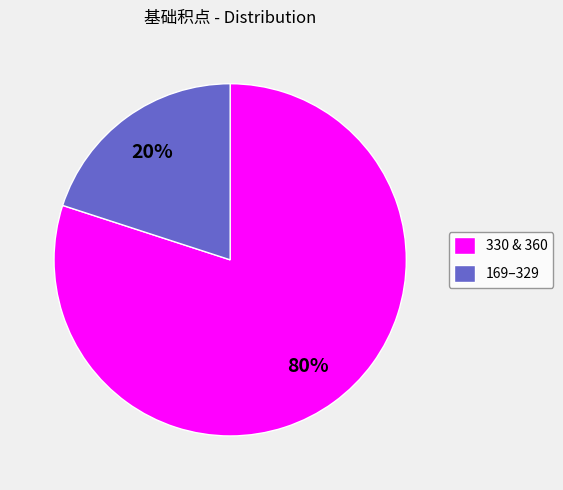

What percentage is the 330 & 360 slice, to the nearest percent?

80%